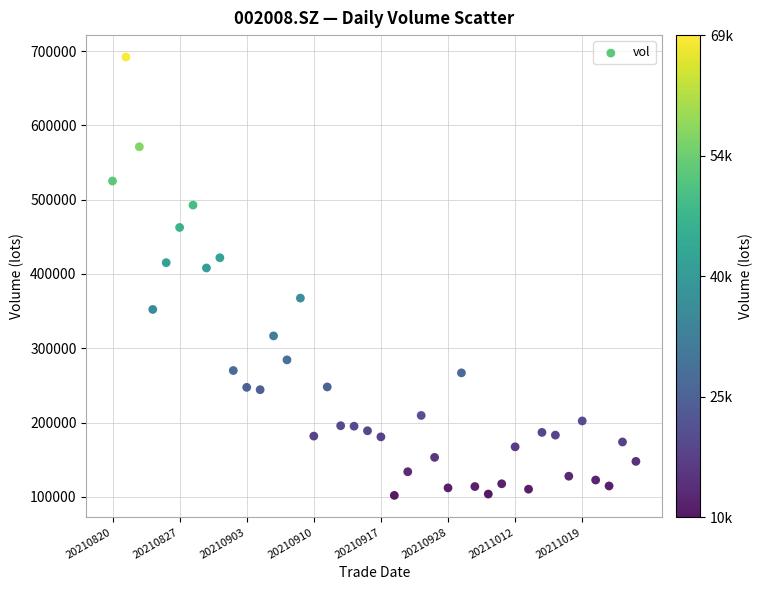

What is the range of Y values (max minus min)?

589929.4